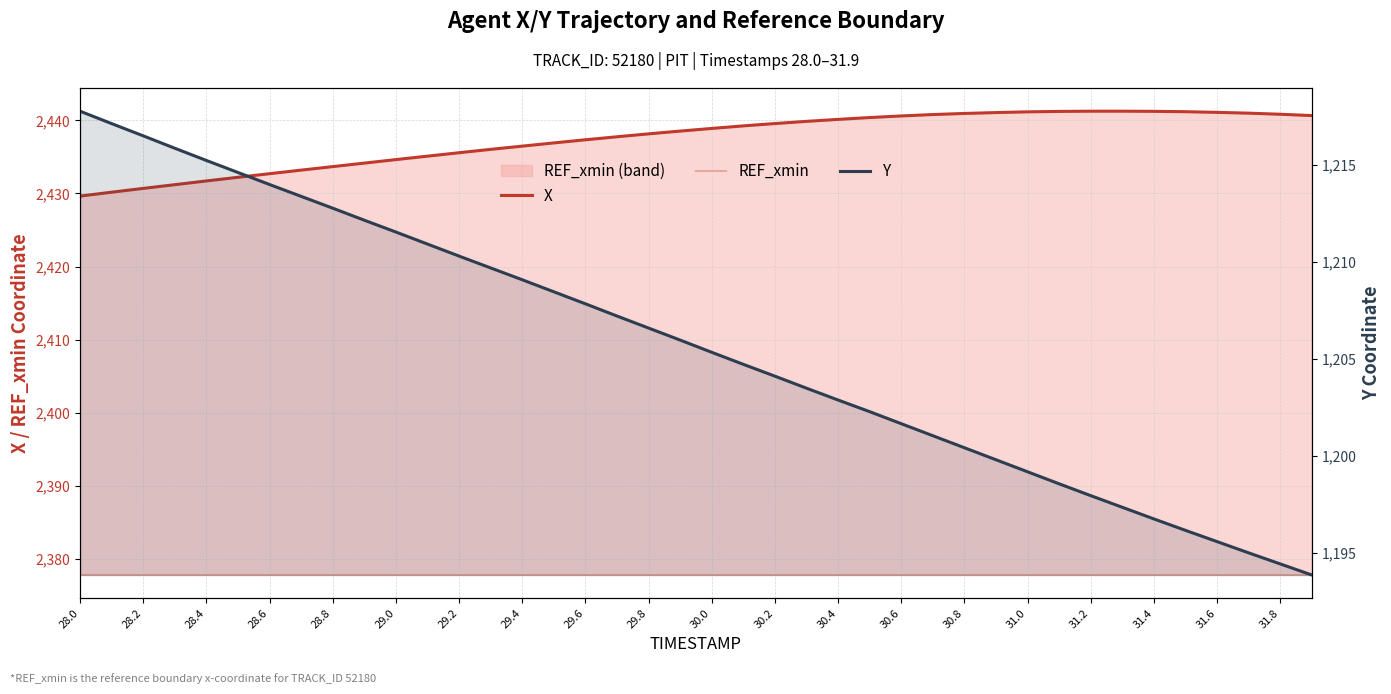

True or false: Y and X cross at least once.

False